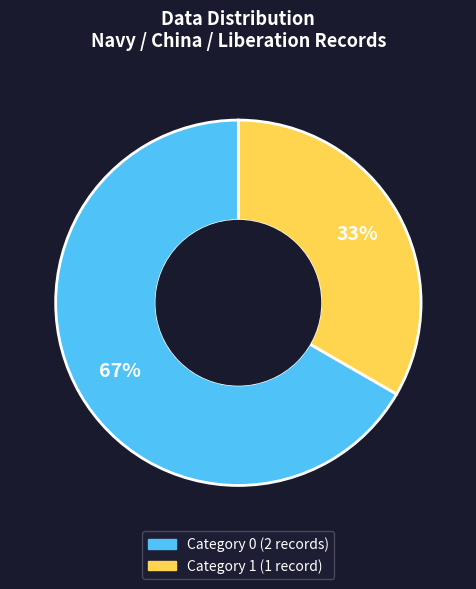

How many segments does this pie chart have?

2